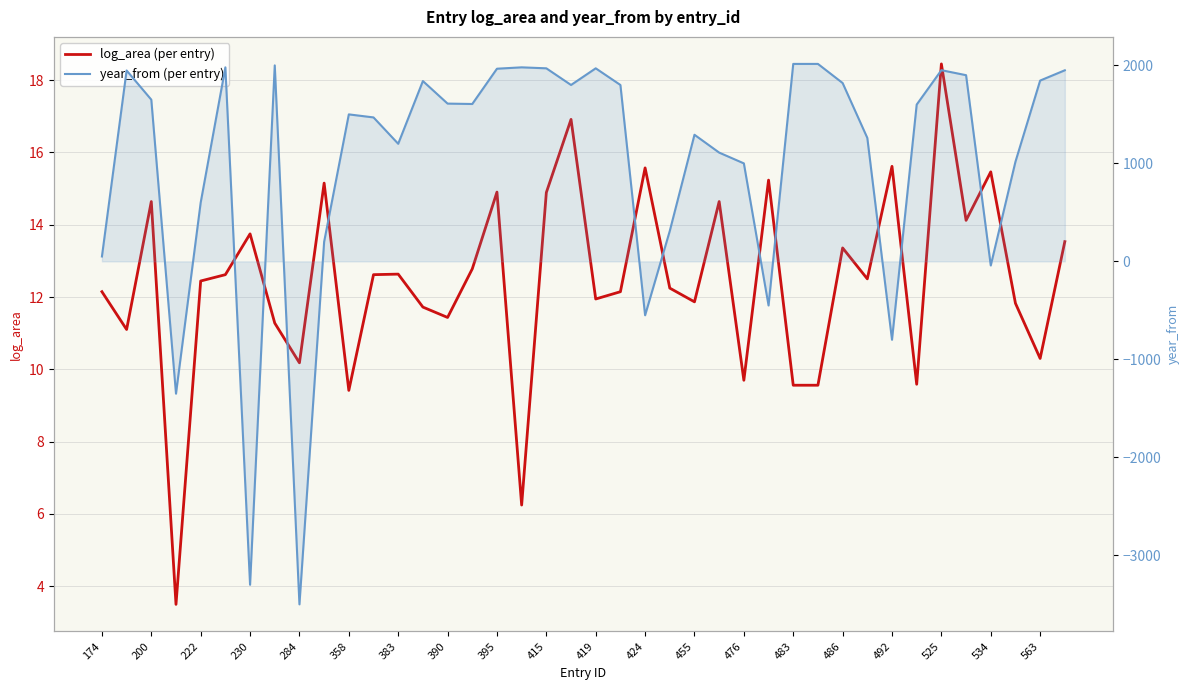

Reading left to right, list all the values displayed in this chart.

log_area (per entry): 12.1	11.1	14.6	3.5	12.4	12.6	13.7	11.3	10.2	15.2	9.4	12.6	12.6	11.7	11.4	12.8	14.9	6.2	14.9	16.9	11.9	12.1	15.6	12.2	11.9	14.6	9.7	15.2	9.6	9.6	13.4	12.5	15.6	9.6	18.4	14.1	15.5	11.8	10.3	13.5
year_from (per entry): 50.0	1948.0	1650.0	-1350.0	600.0	1980.0	-3300.0	2000.0	-3500.0	200.0	1500.0	1469.0	1200.0	1840.0	1610.0	1606.0	1966.0	1980.0	1970.0	1800.0	1970.0	1800.0	-550.0	311.0	1292.0	1110.0	1000.0	-450.0	2015.0	2015.0	1820.0	1260.0	-800.0	1600.0	1951.0	1900.0	-42.0	1017.0	1845.0	1950.0